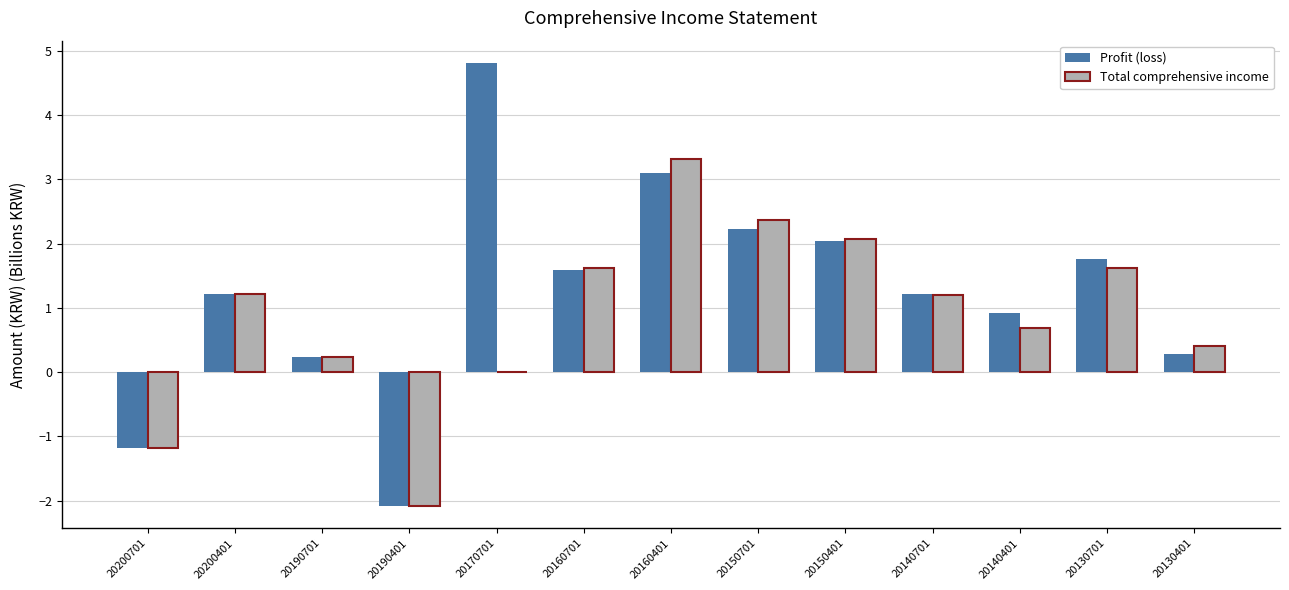

How many groups of bars are there?

13